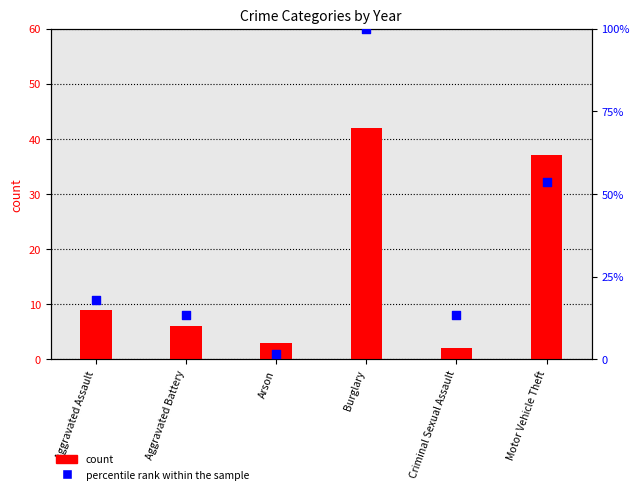

Which series reaches the minimum Y coordinate?

percentile rank within the sample